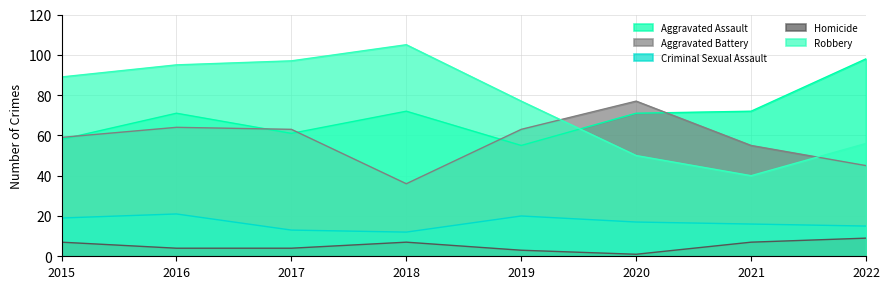

At which category does the chart reach its peak across all series?

2018